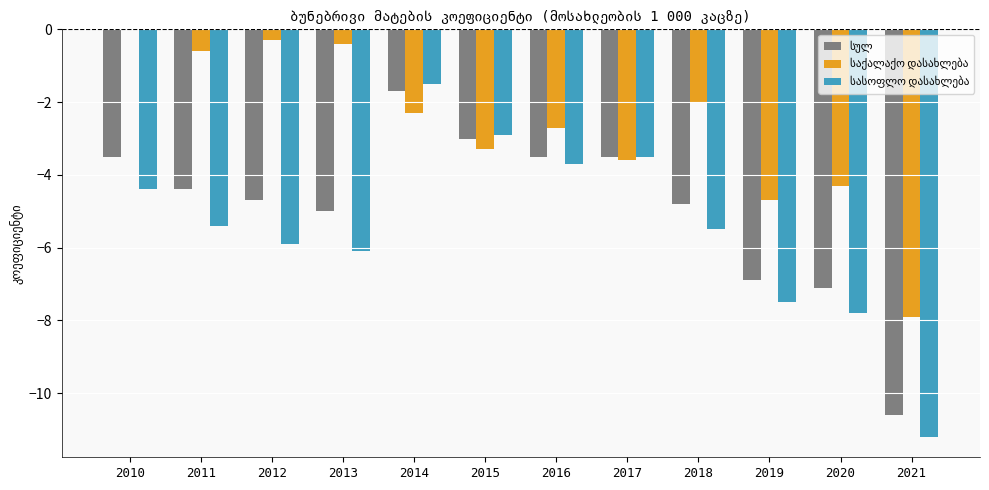

How many groups of bars are there?

12